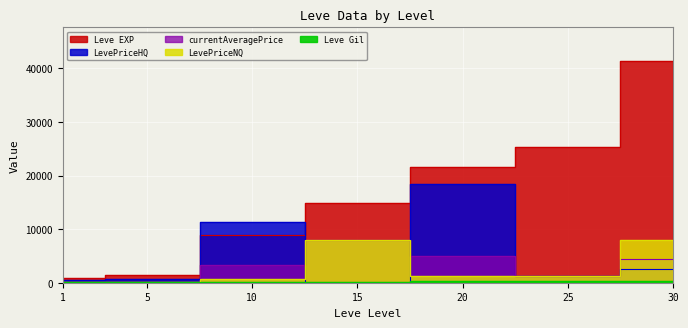

Between which two adjacent categories do LevePriceHQ and LevePriceNQ first intersect?

10 and 15